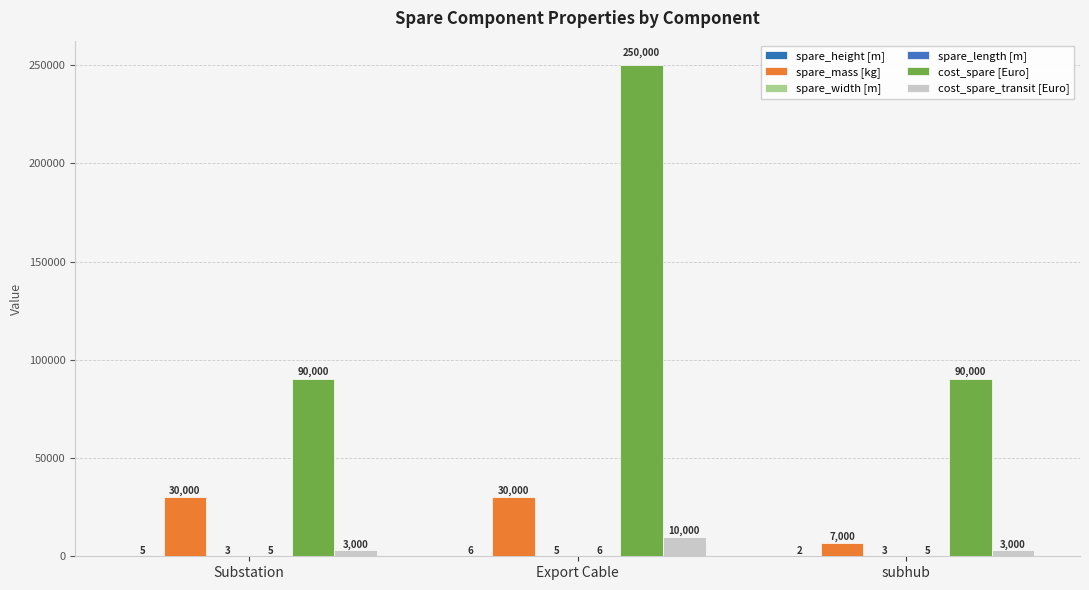

How many groups of bars are there?

3